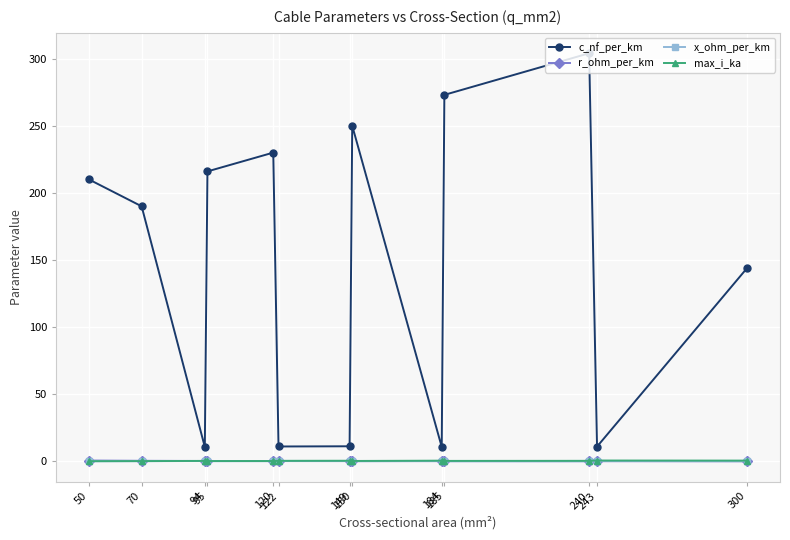

Which series has the widest spread of values?

c_nf_per_km